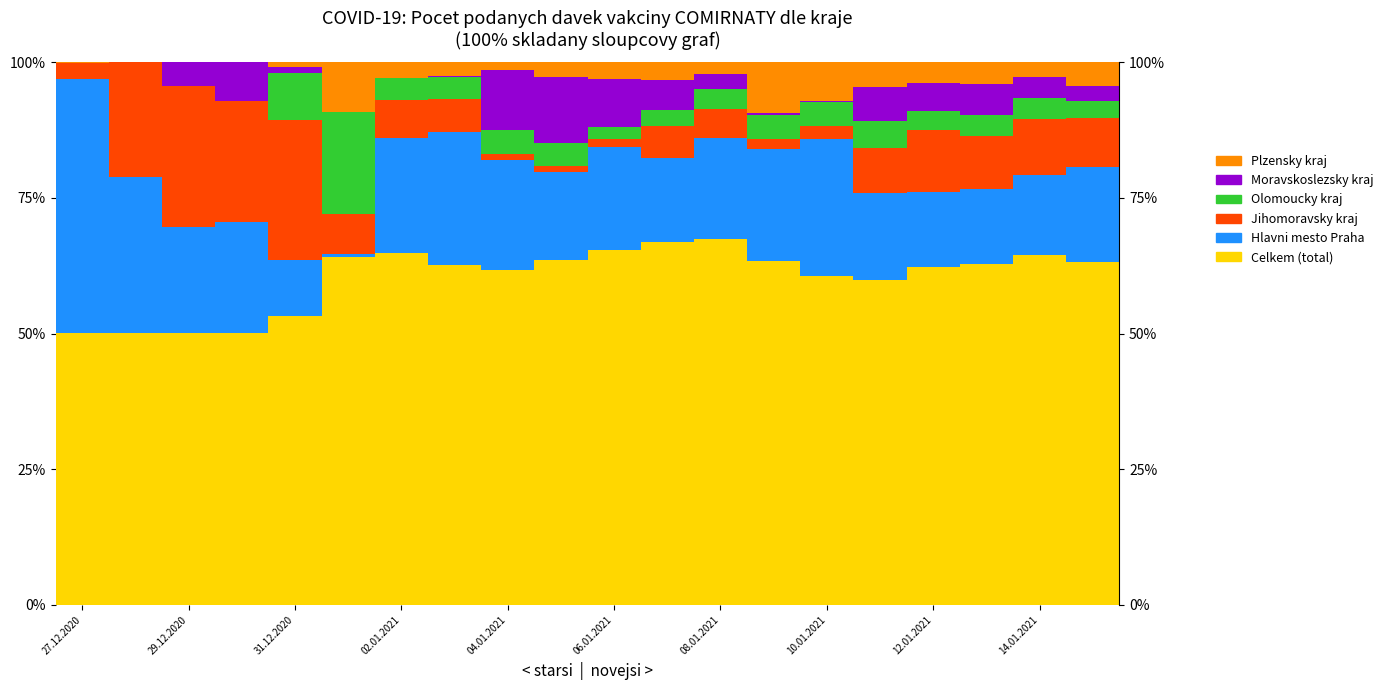

How many series are shown in this chart?

6